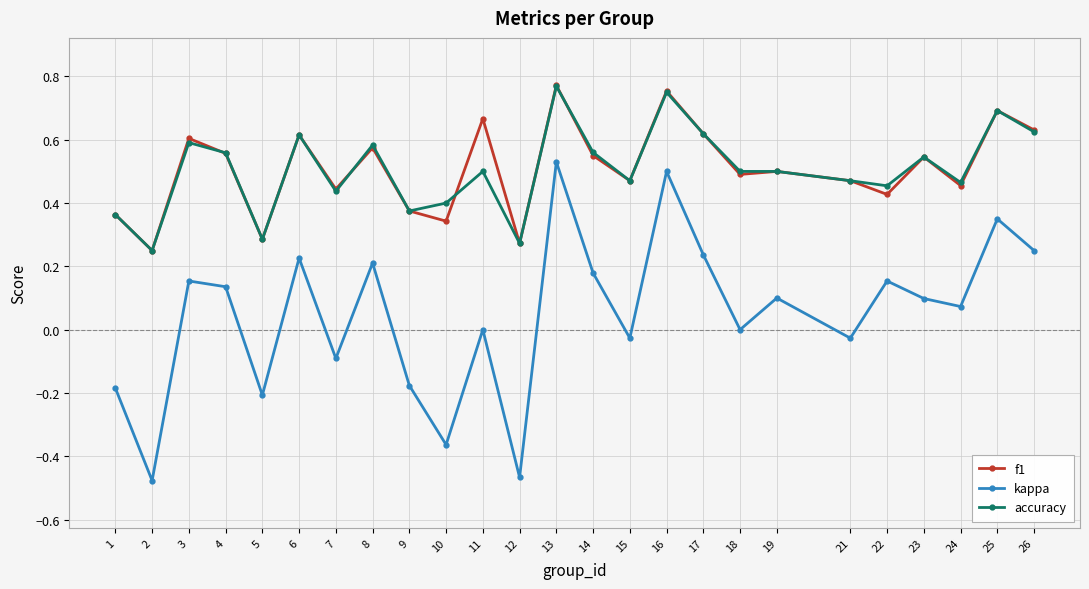

True or false: kappa and accuracy intersect in this chart.

False